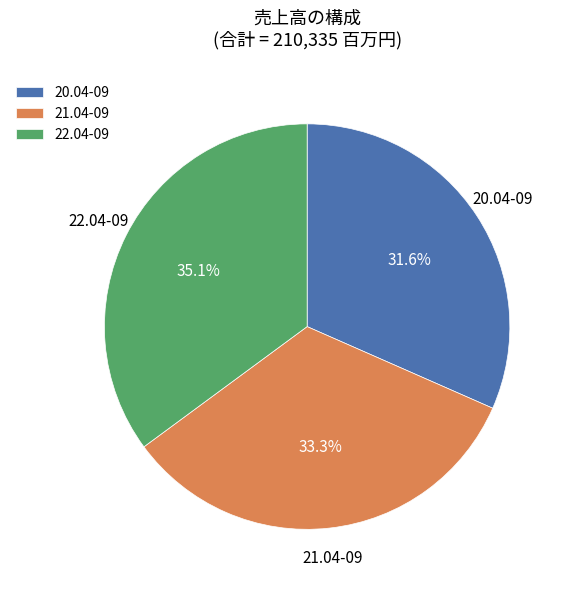

Which category has the smallest portion of the pie?

20.04-09